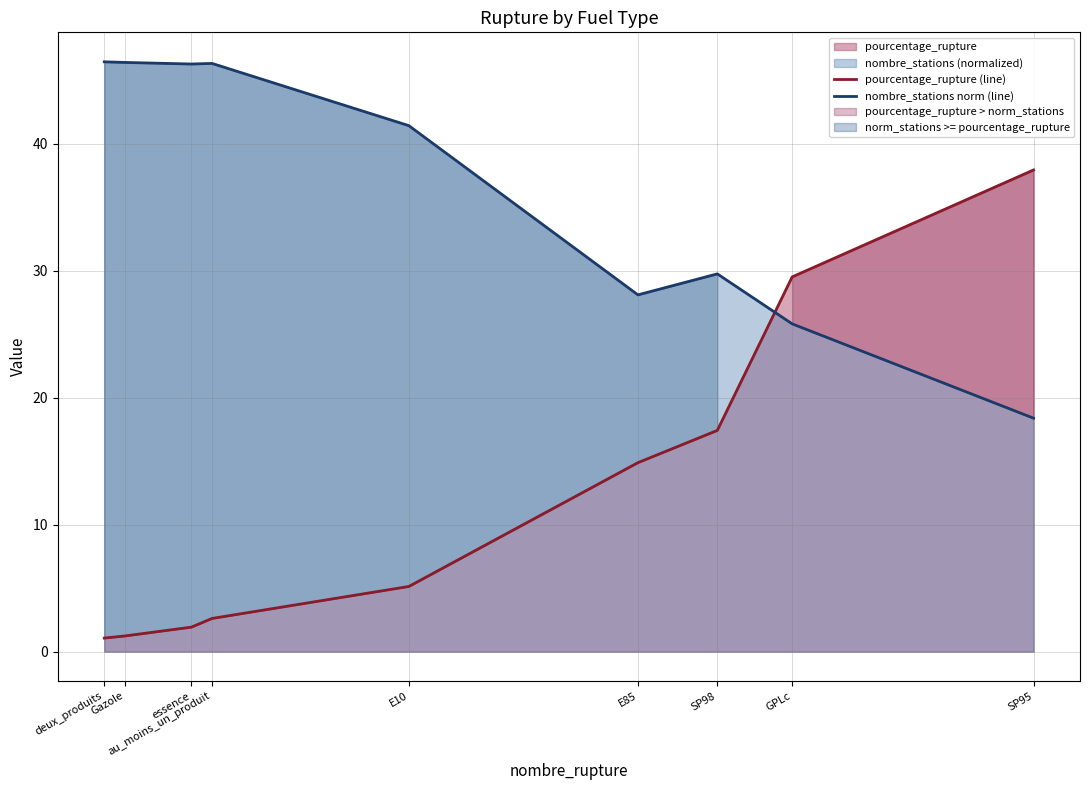

What is the difference between the maximum and second lowest values in the pourcentage_rupture (line) series?

36.7